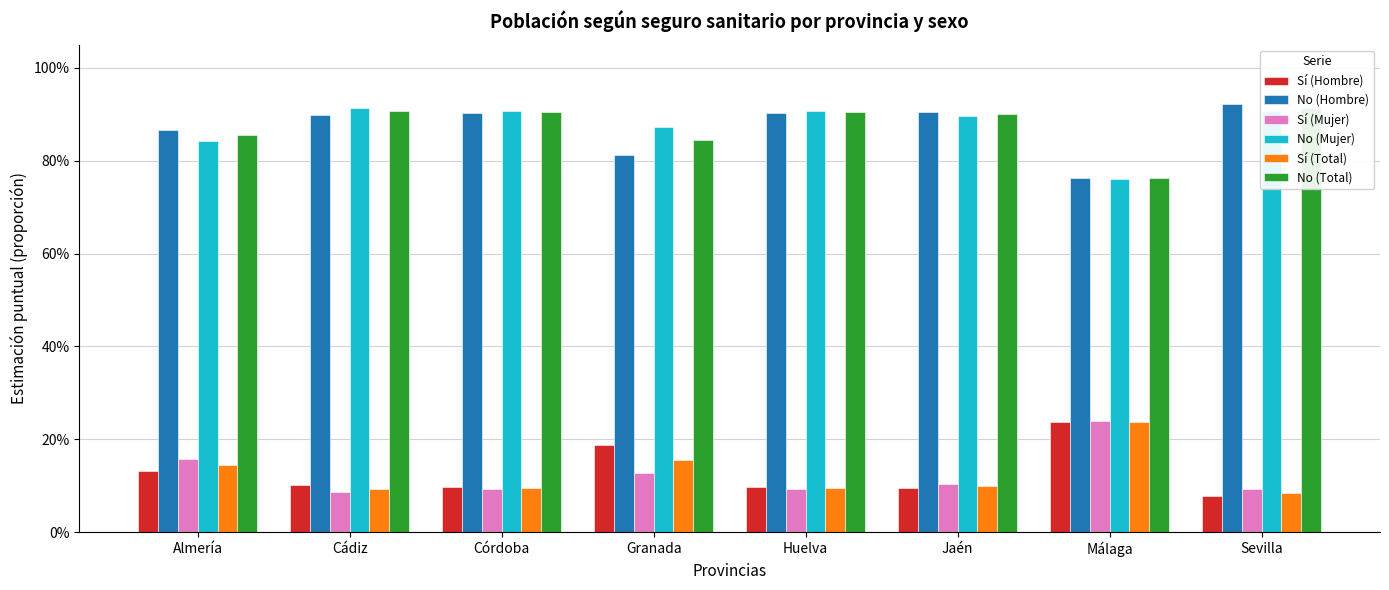

What is the maximum value for No (Total)?

0.9